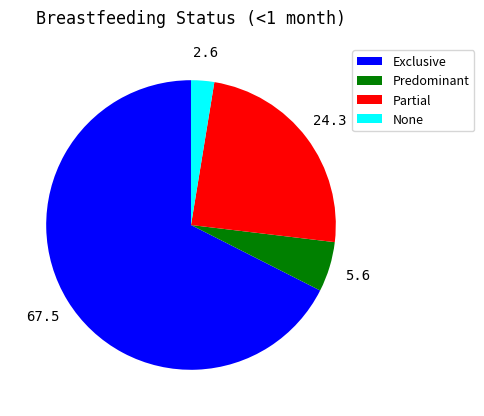

What is the smallest slice in the pie chart?

None